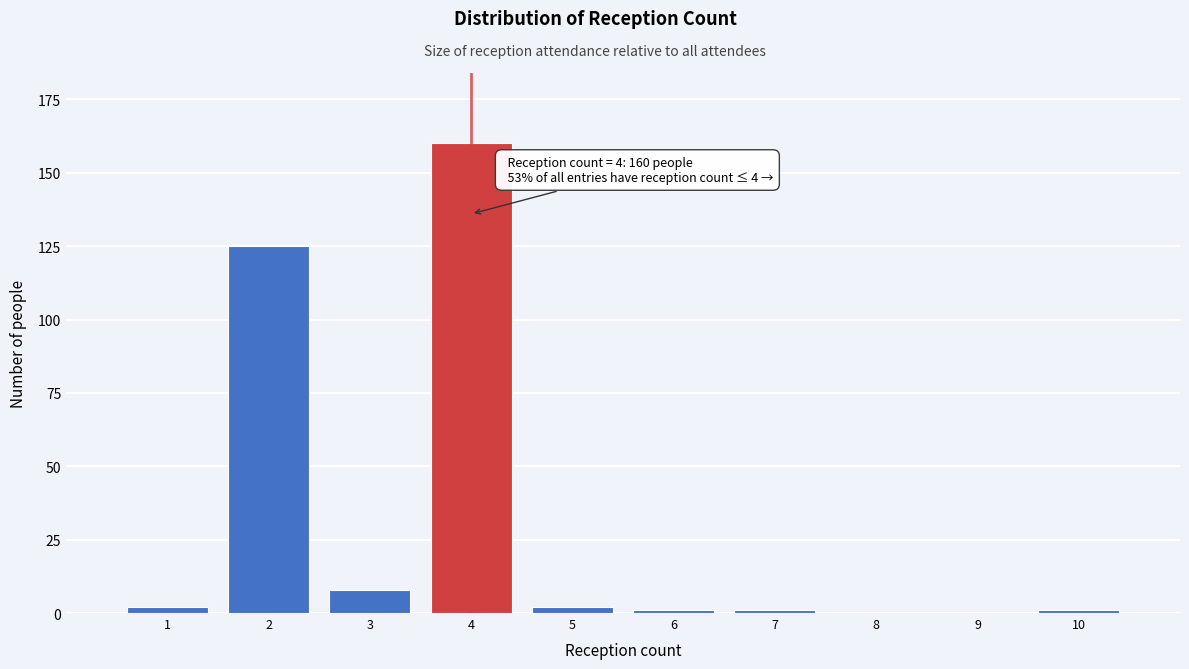

Reading left to right, list all the values displayed in this chart.

2	125	8	160	2	1	1	1